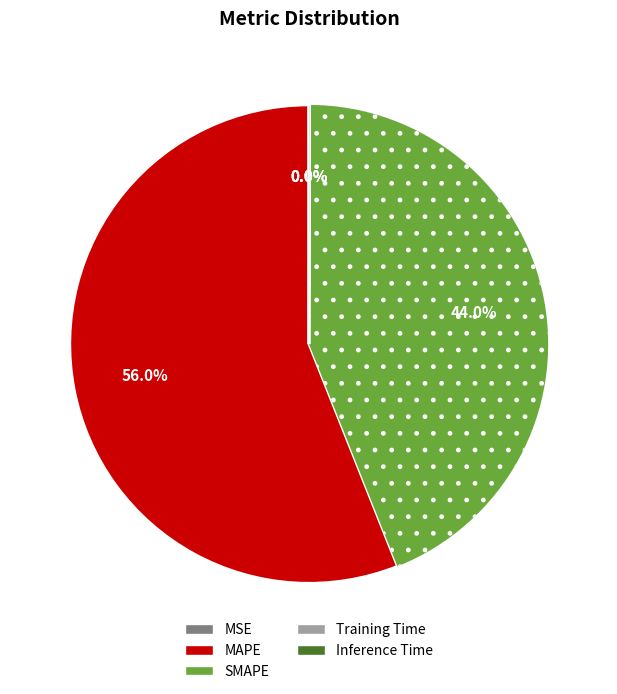

Is the sum of SMAPE and MAPE greater than half?

Yes